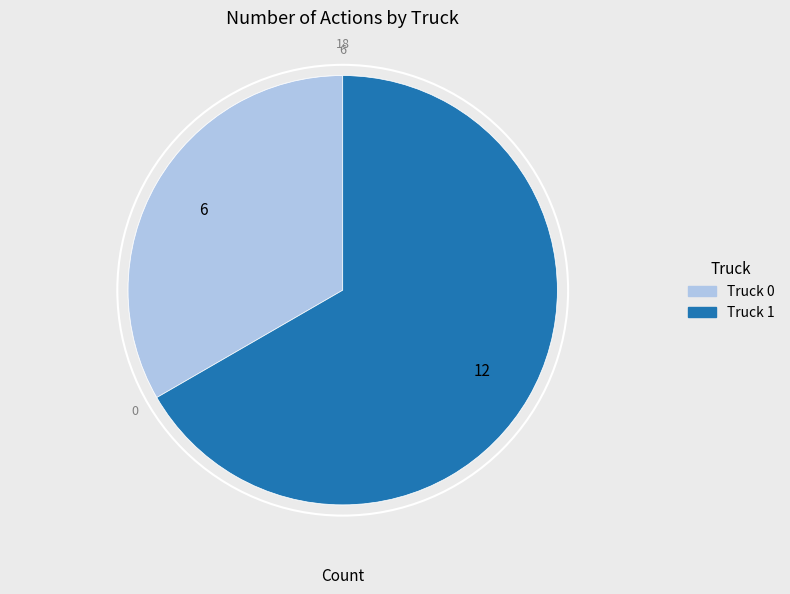

Count the number of slices in the pie.

2